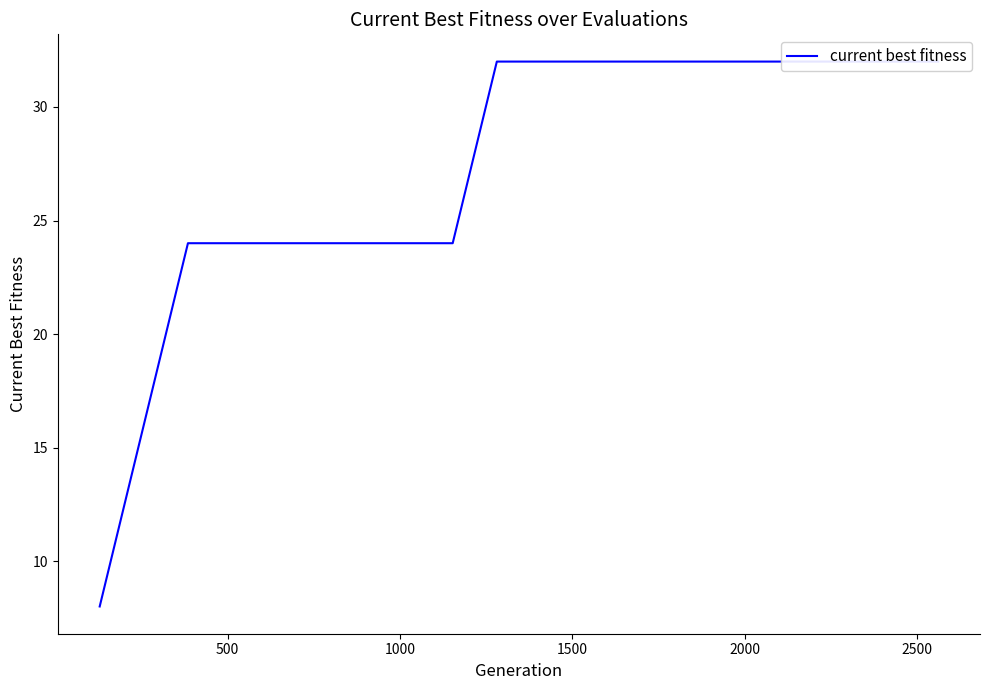

How many data points does each series have?

20